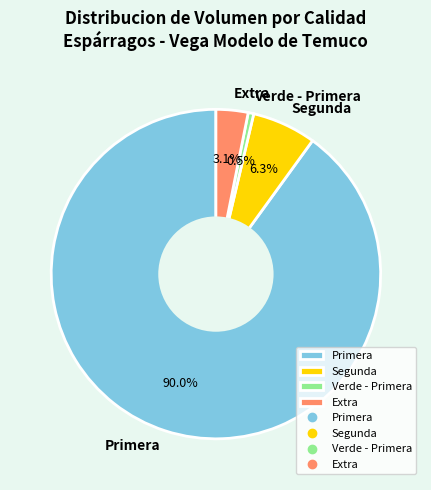

Rank the categories by value from highest to lowest.

Primera, Segunda, Extra, Verde - Primera